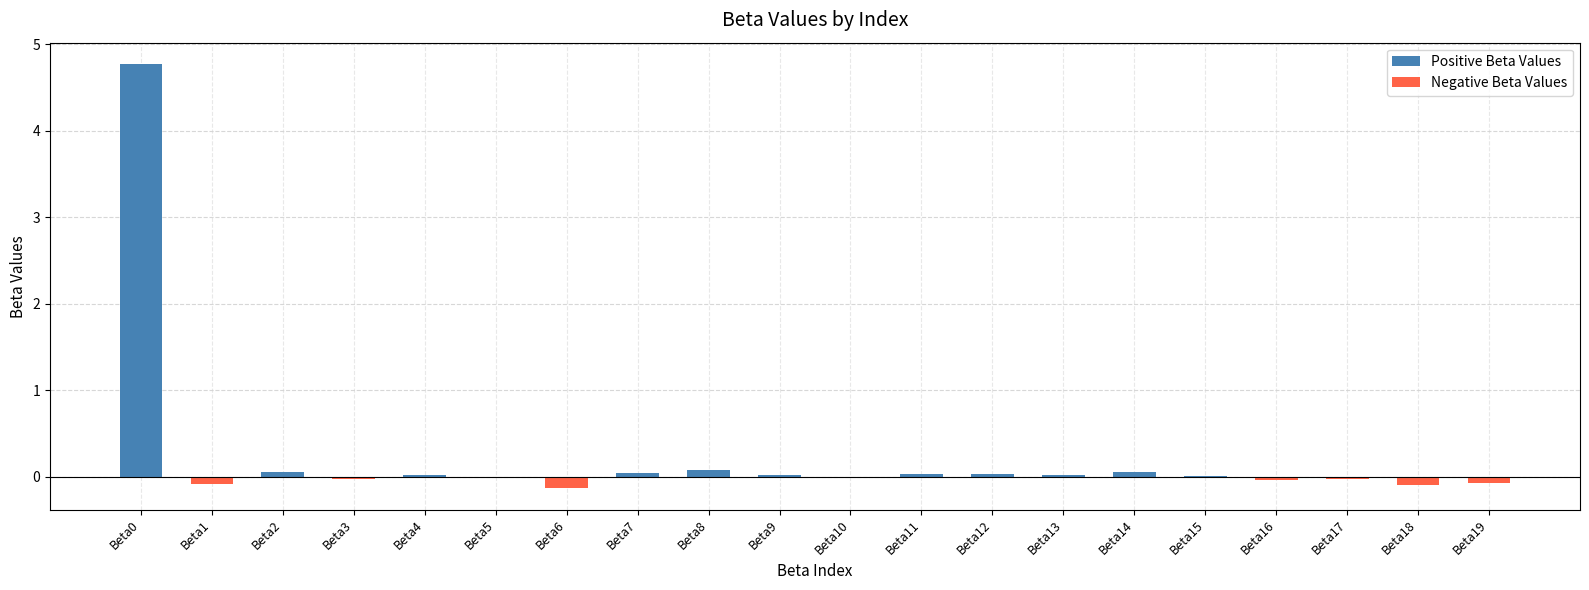

Reading left to right, what are all the values shown in this chart?

Beta0=4.8	Beta1=-0.1	Beta2=0.1	Beta3=-0.0	Beta4=0.0	Beta5=0.0	Beta6=-0.1	Beta7=0.0	Beta8=0.1	Beta9=0.0	Beta10=-0.0	Beta11=0.0	Beta12=0.0	Beta13=0.0	Beta14=0.1	Beta15=0.0	Beta16=-0.0	Beta17=-0.0	Beta18=-0.1	Beta19=-0.1